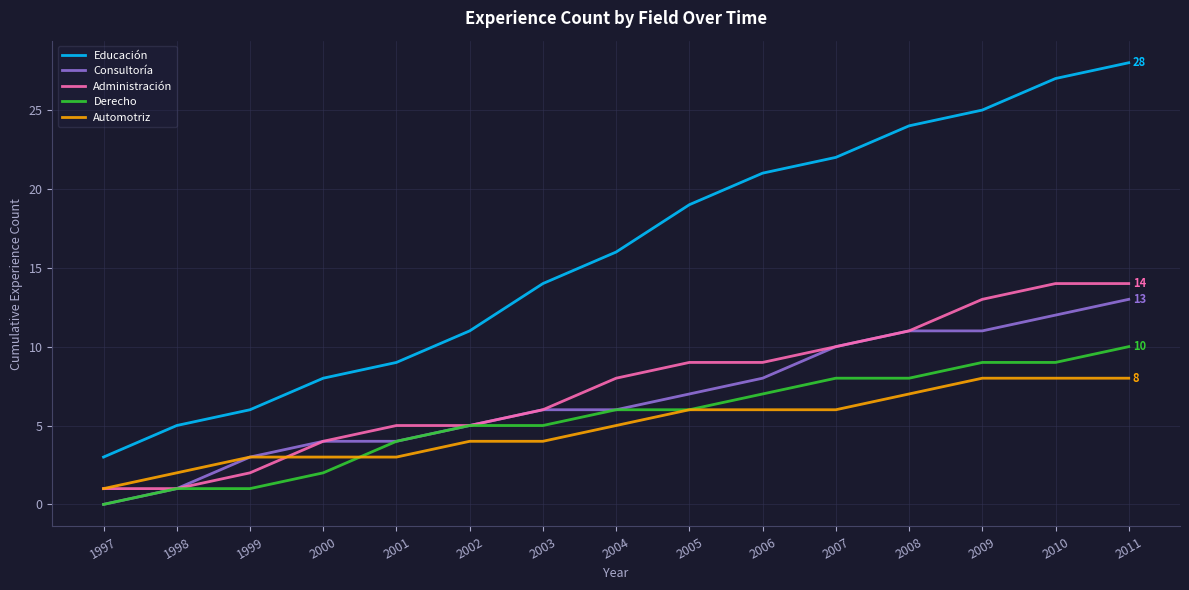

How many values in the Derecho series are below 6?

7